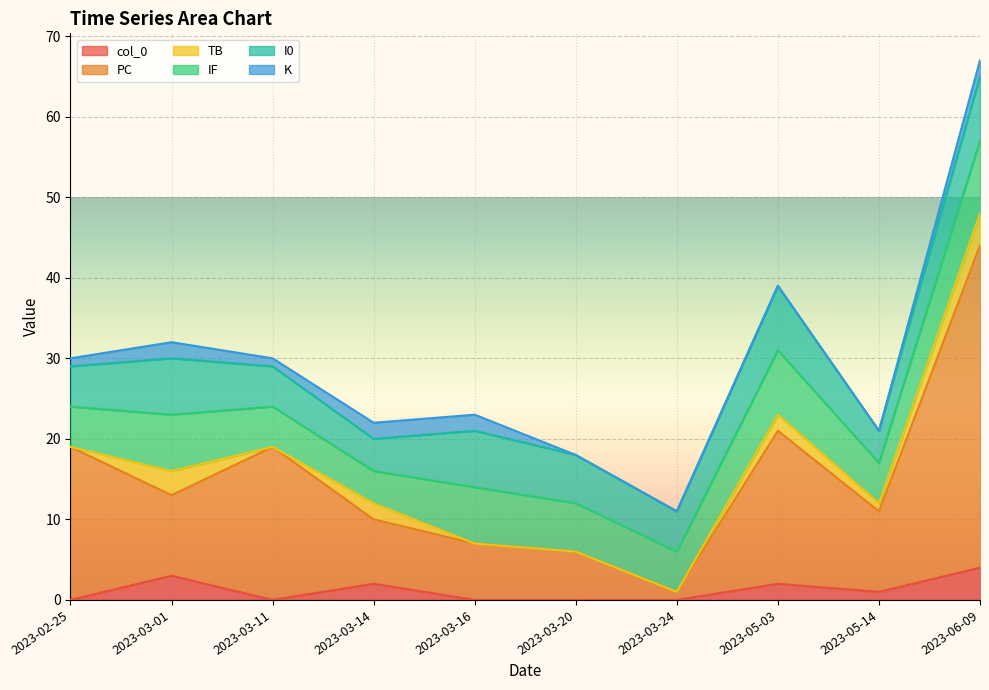

Where do K and col_0 first cross each other?

2023-02-25 and 2023-03-01